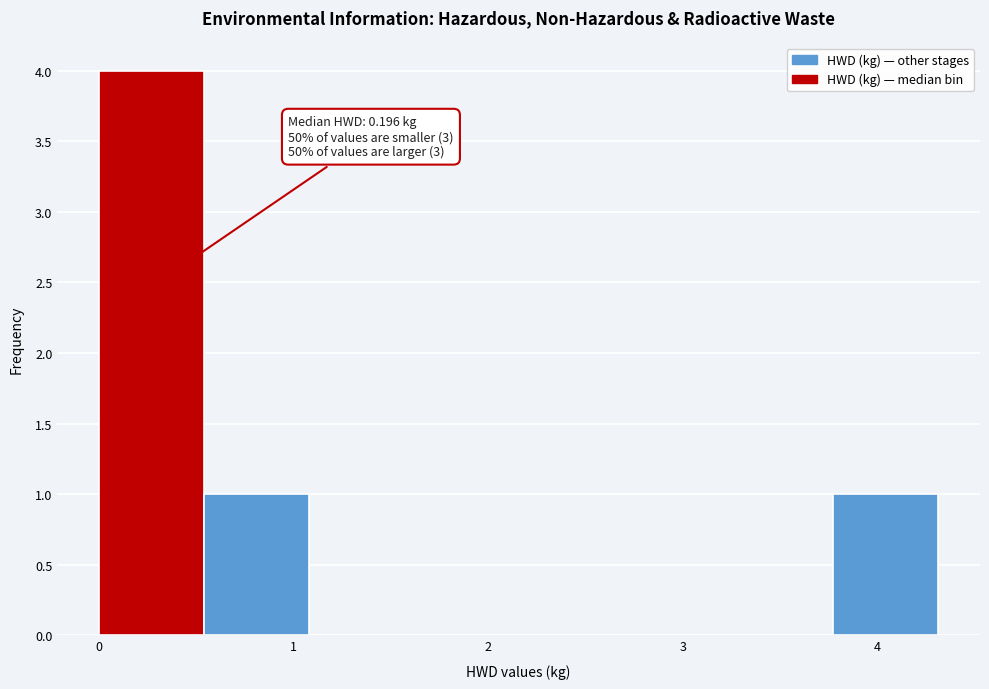

Which range on the x-axis has the tallest bar?

0.0 to 0.5